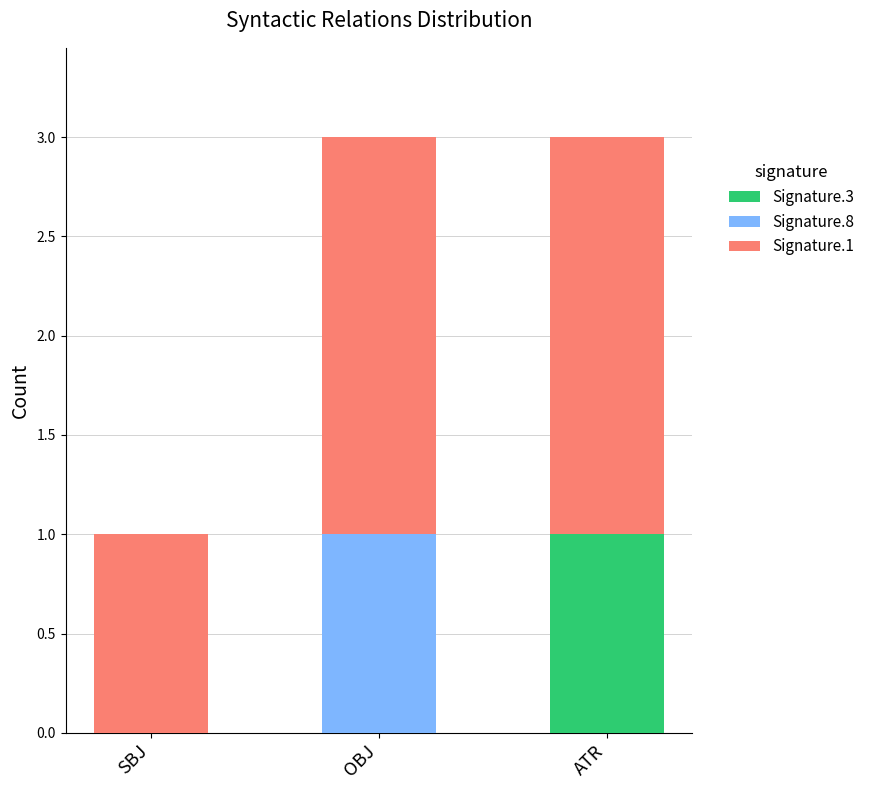

Does the chart contain stacked bars?

Yes